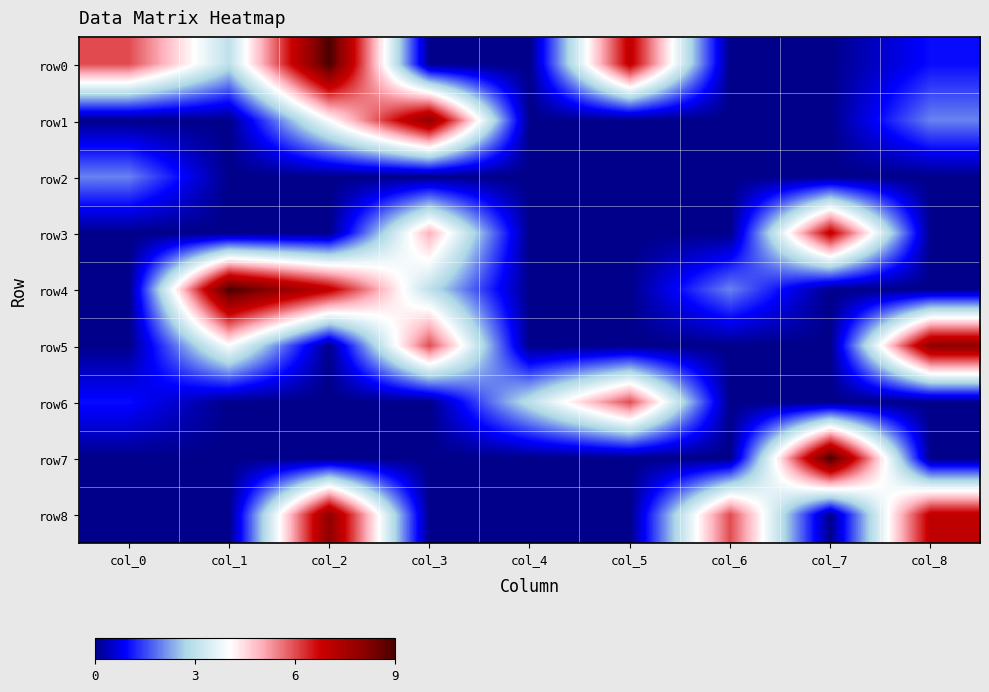

At col_3, list the series in order from smallest to largest.

row0, row2, row6, row7, row8, row4, row3, row5, row1